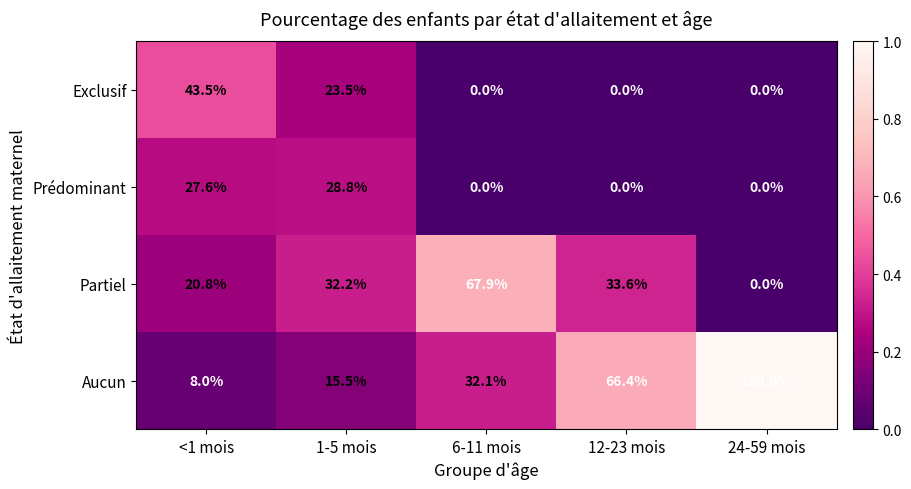

What is the highest value of the Aucun series?

100.0